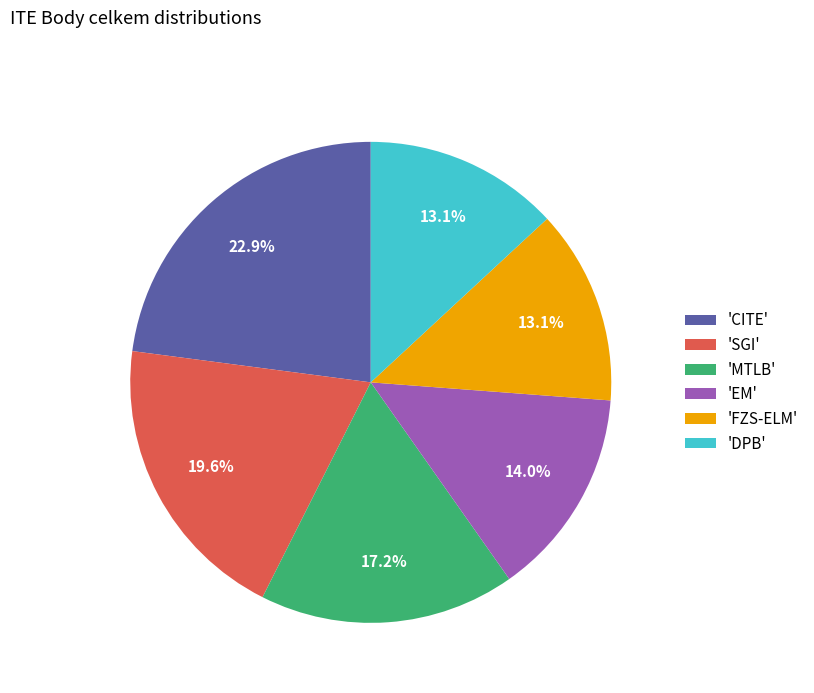

Combined, what portion of the pie is 'MTLB' and 'CITE'?

40.1%